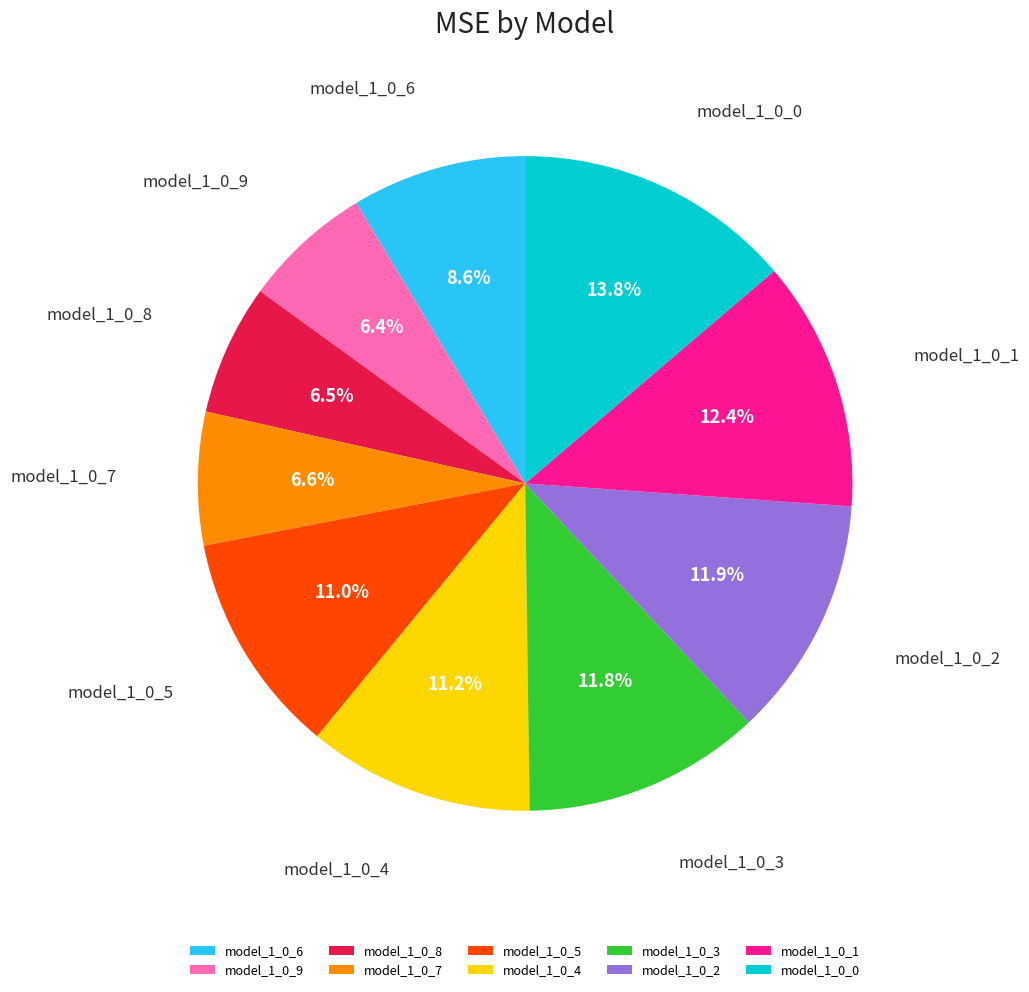

To the nearest percent, what is the combined percentage of model_1_0_1 and model_1_0_3?

24%